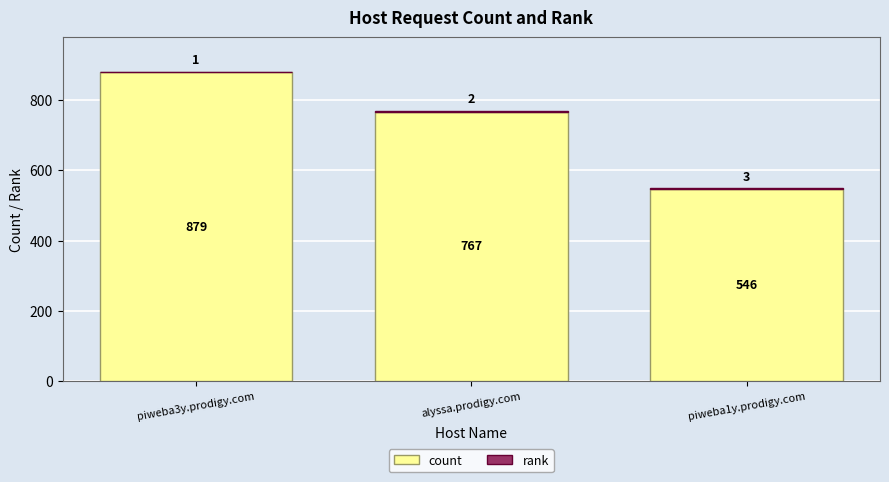

What value does the count series have at alyssa.prodigy.com?

767